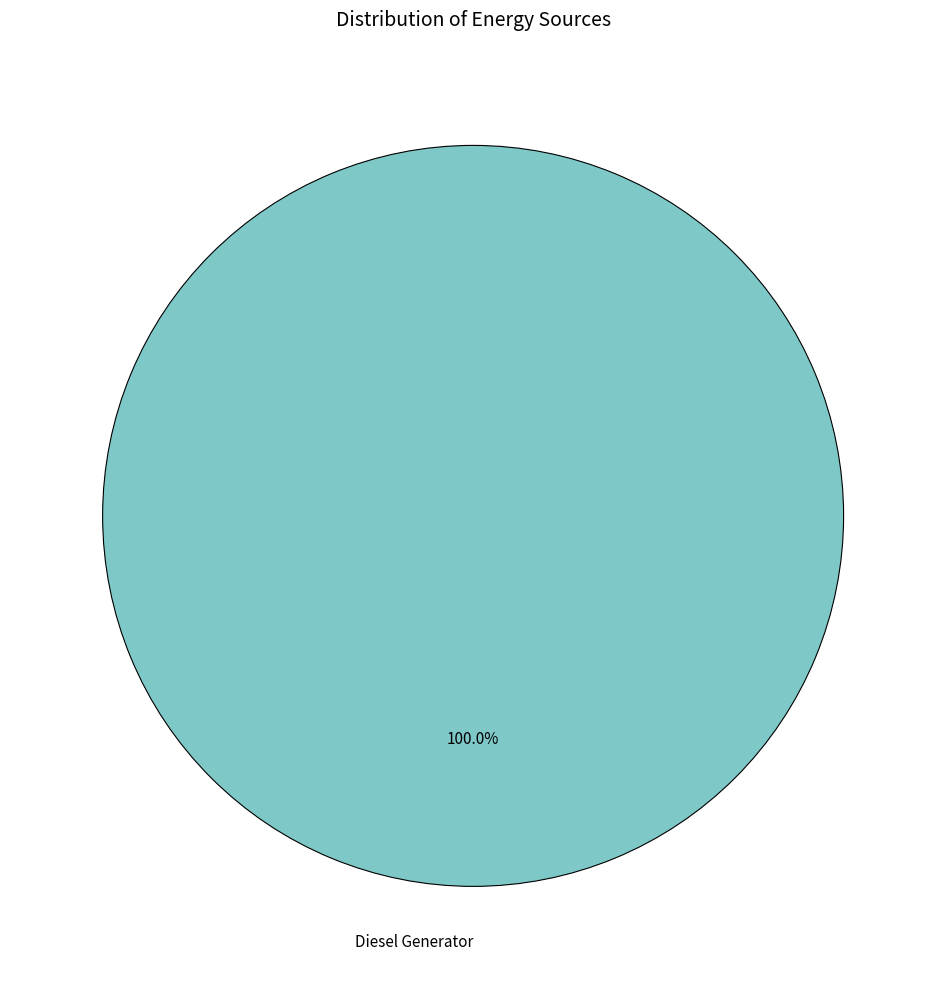

Rank the categories by value from highest to lowest.

Diesel Generator